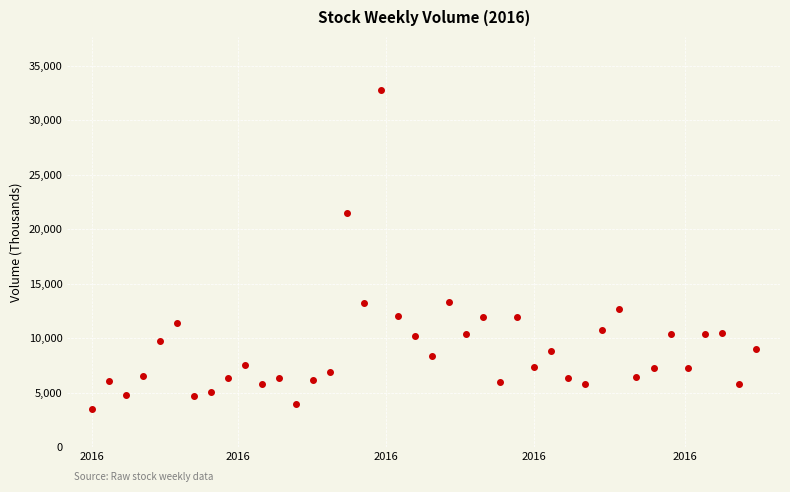

What is the range of X values (max minus min)?

273.0